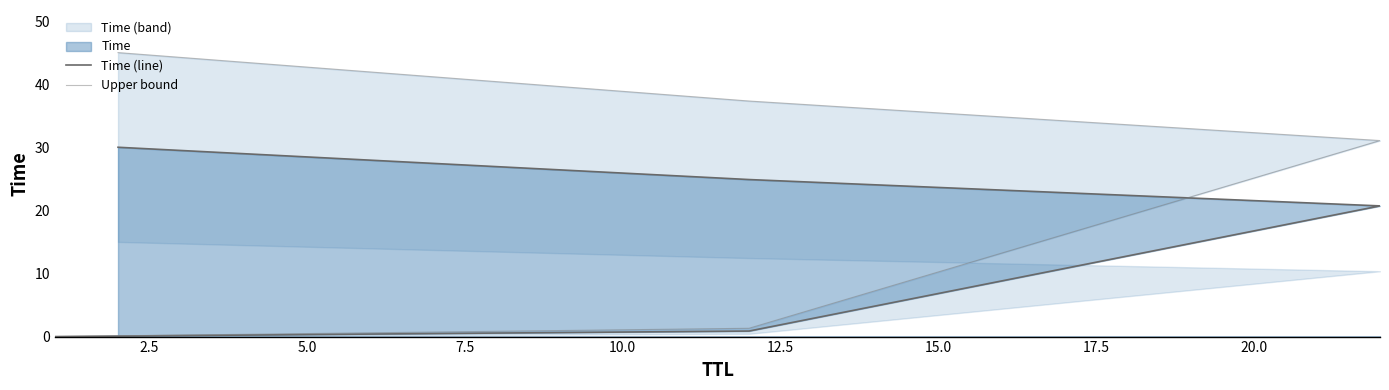

Reading left to right, what are all the values shown in this chart?

Time (line): 0.0	0.9	20.7	24.9	30.0
Upper bound: 0.0	1.3	31.1	37.3	45.0